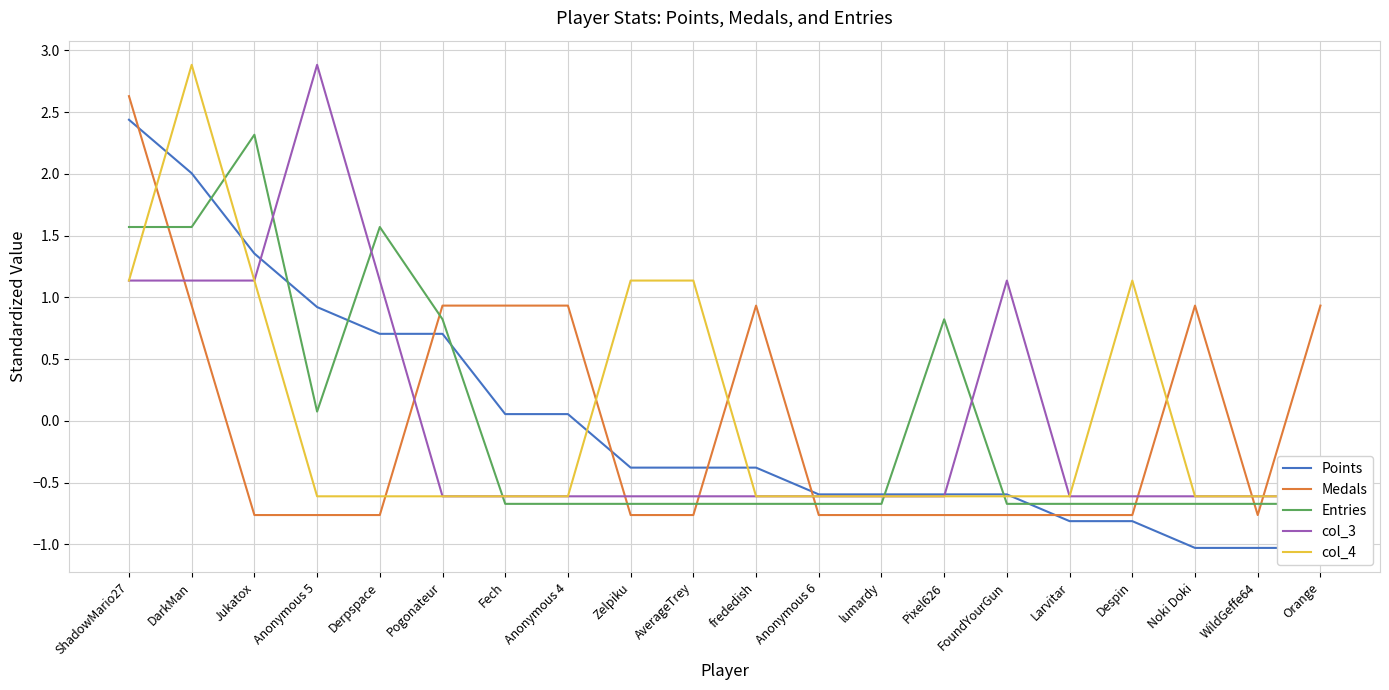

After their last crossing, which series has the higher values: Entries or Points?

Entries